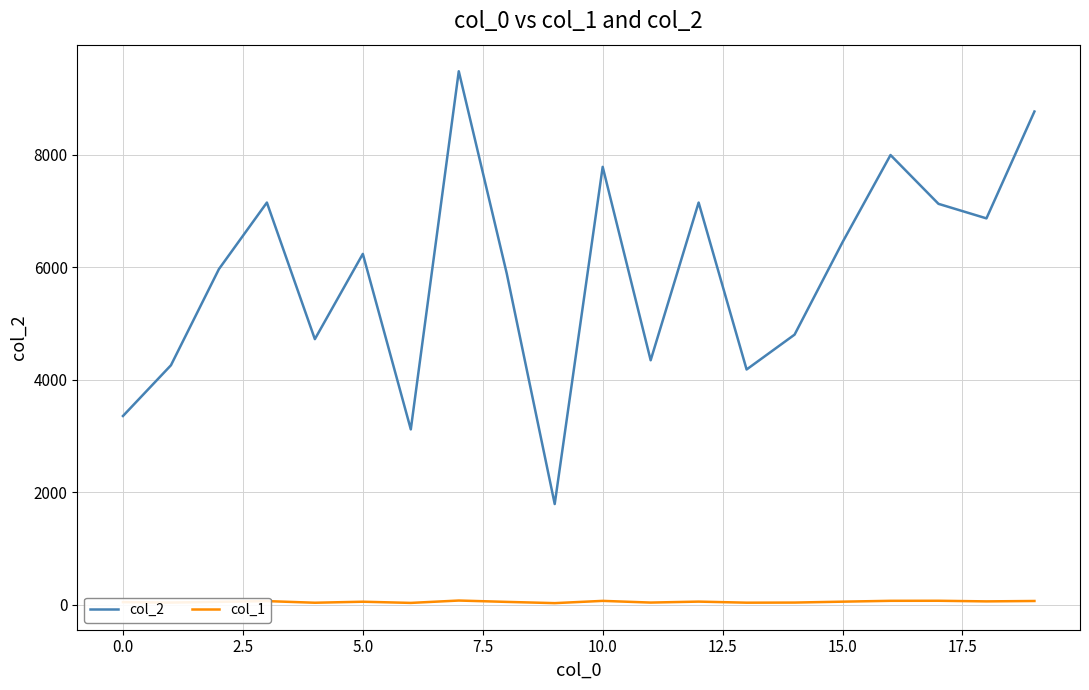

Which series has the widest spread of values?

col_2